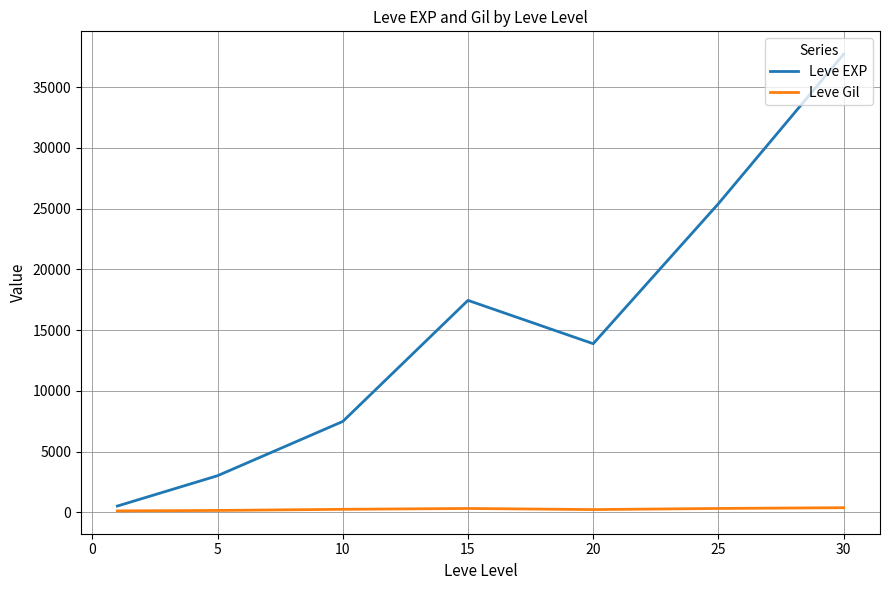

Rank the series by their average value, from lowest to highest.

Leve Gil, Leve EXP